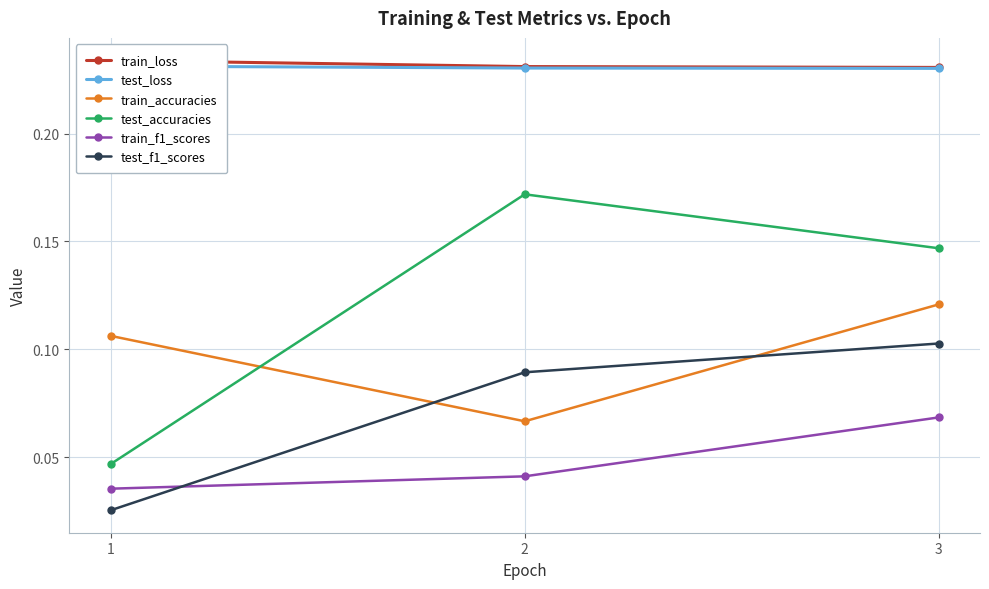

How many lines are shown in the chart?

6